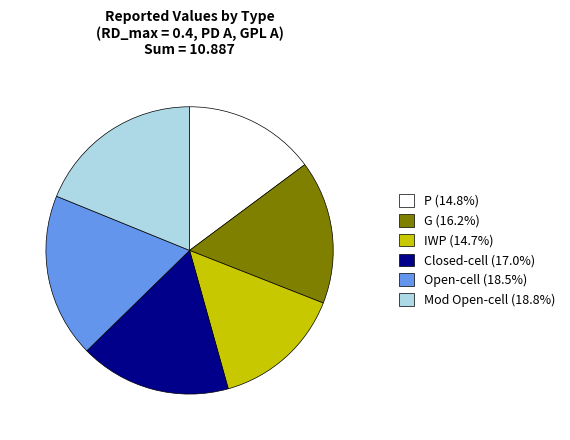

Combined, do IWP (14.7%) and G (16.2%) account for over 50%?

No